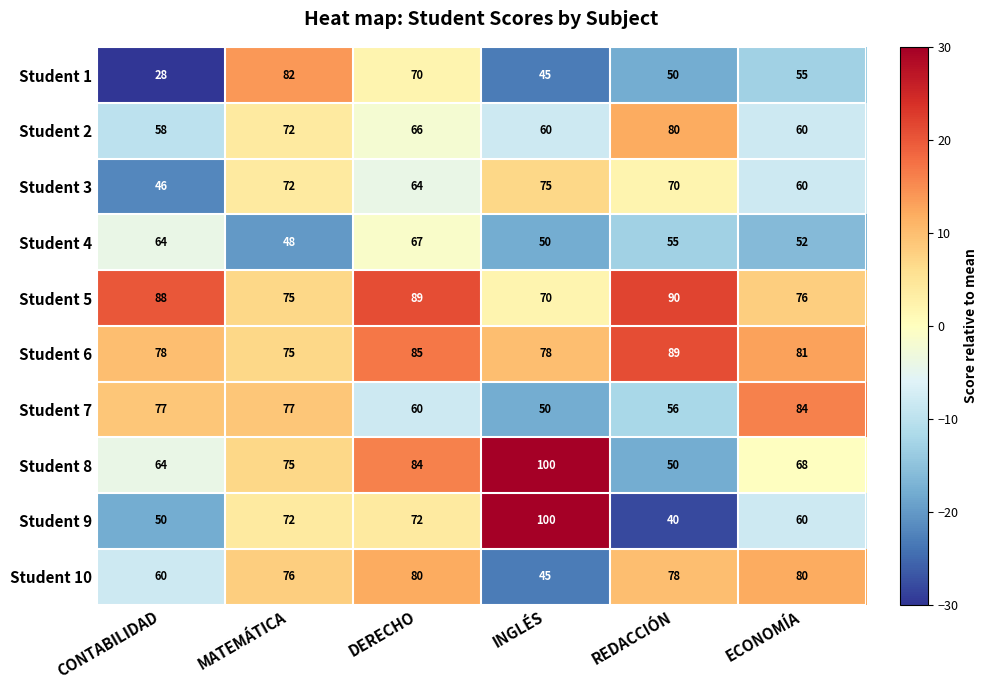

Which series has the widest spread of values?

Student 9